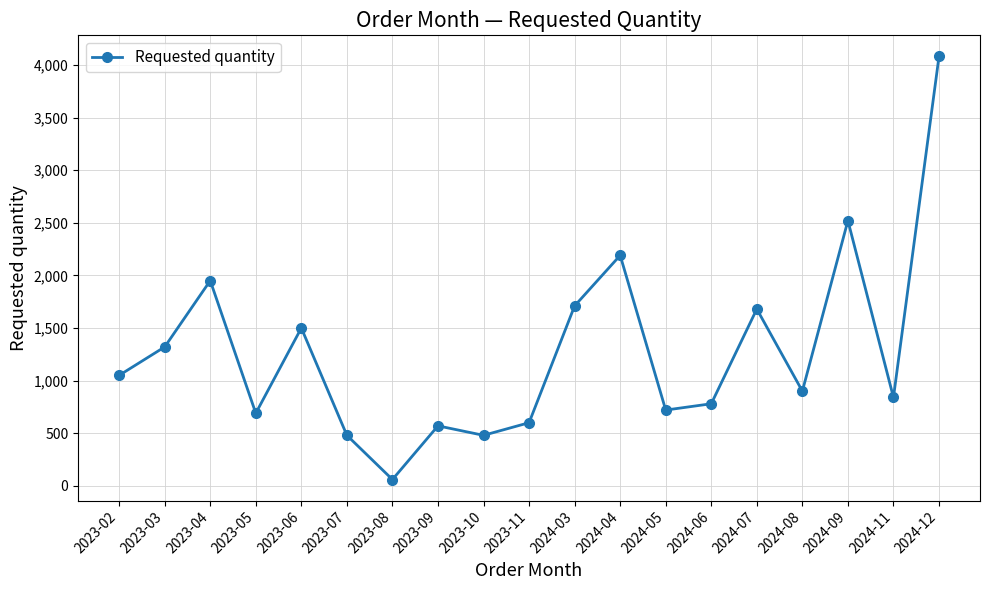

What is the label of the 4th point from the left?

2023-05